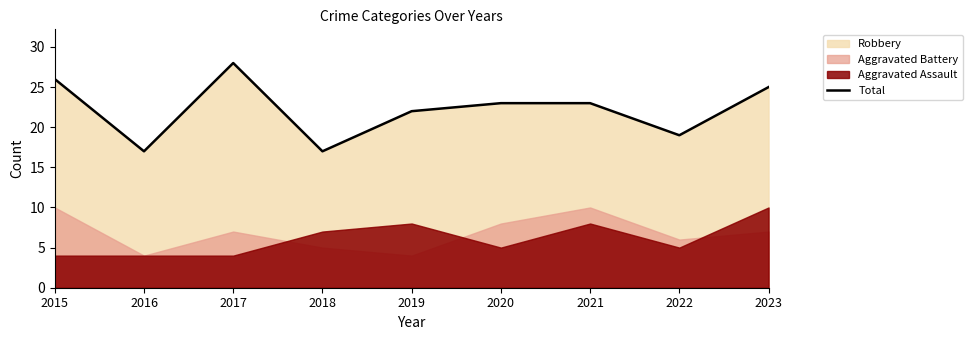

What is the sum of the values at 2020 and 2023?

48